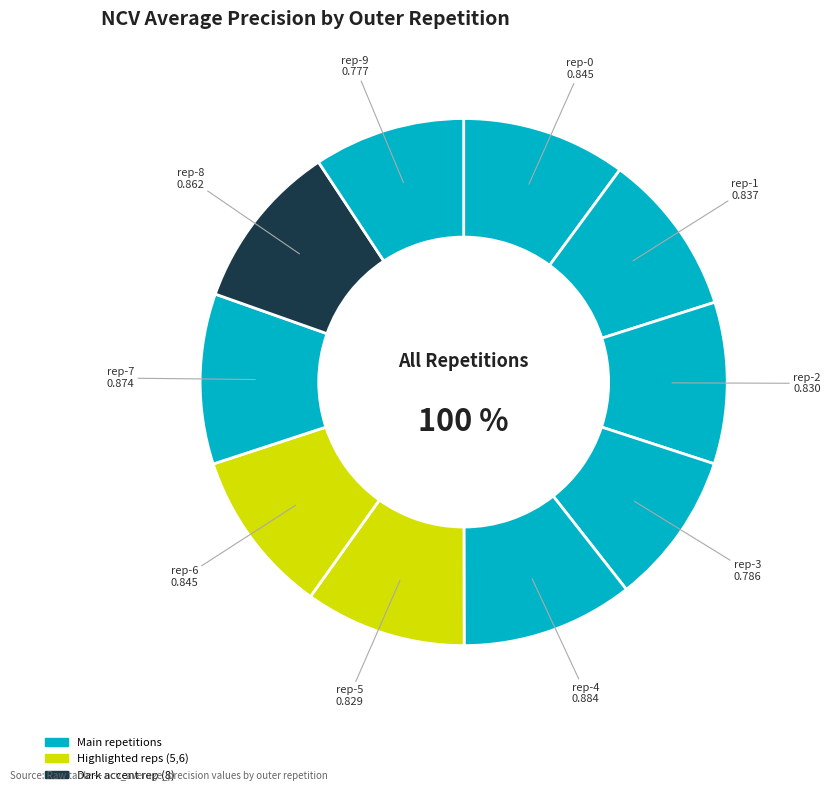

To the nearest percent, what portion does outer-repetition6 represent?

10%